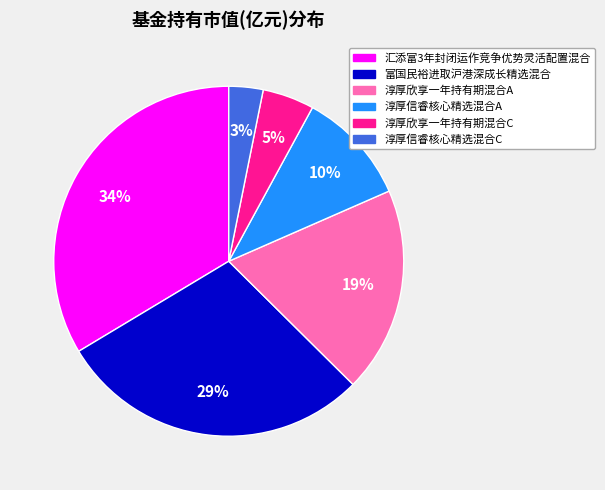

Which slice is the smallest?

淳厚信睿核心精选混合C